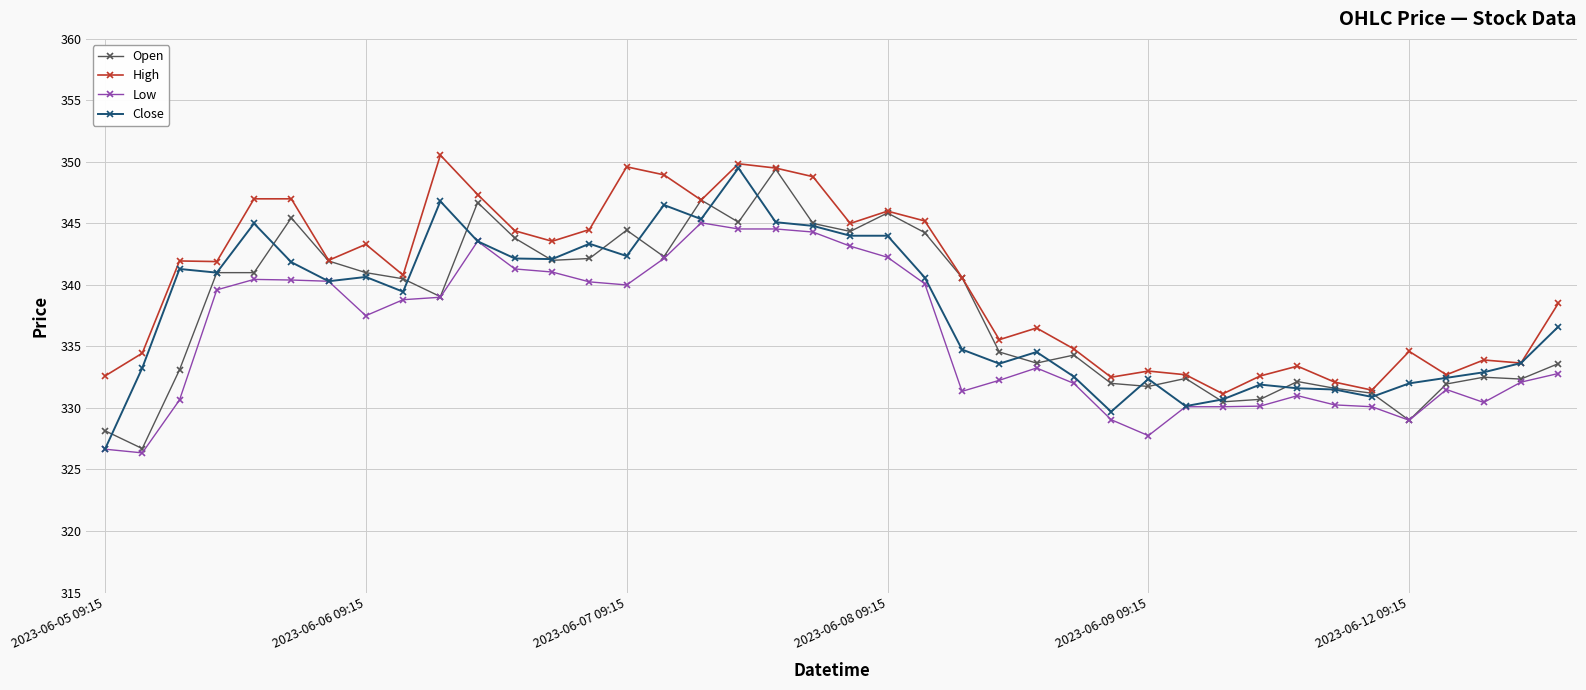

What is the average value of the Open series?

337.9